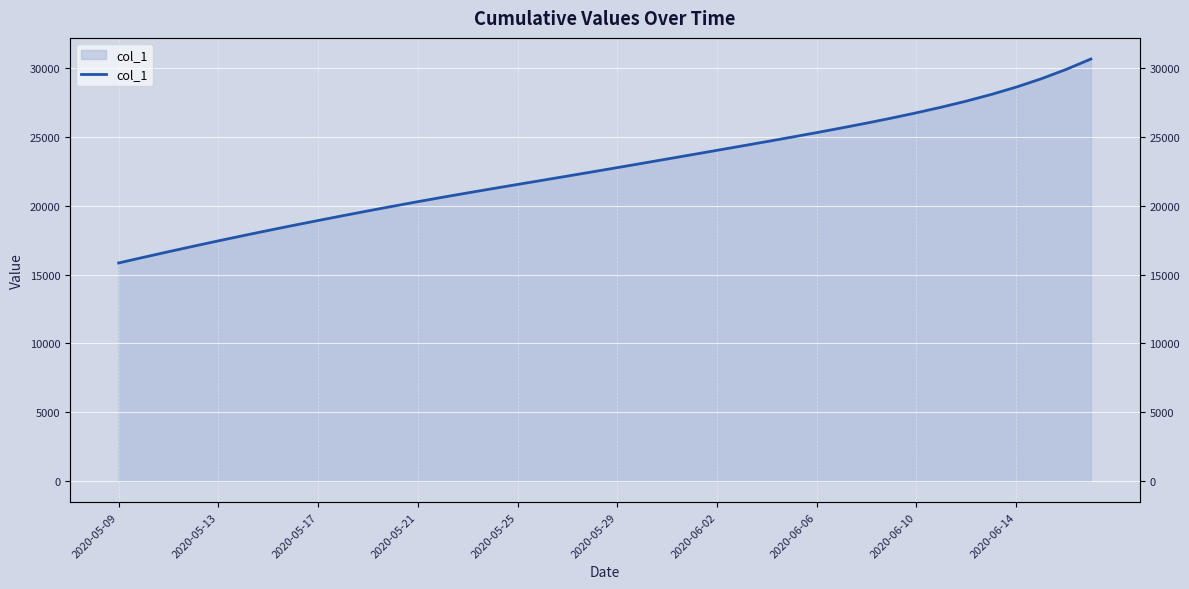

How many data points are less than 22769?

20